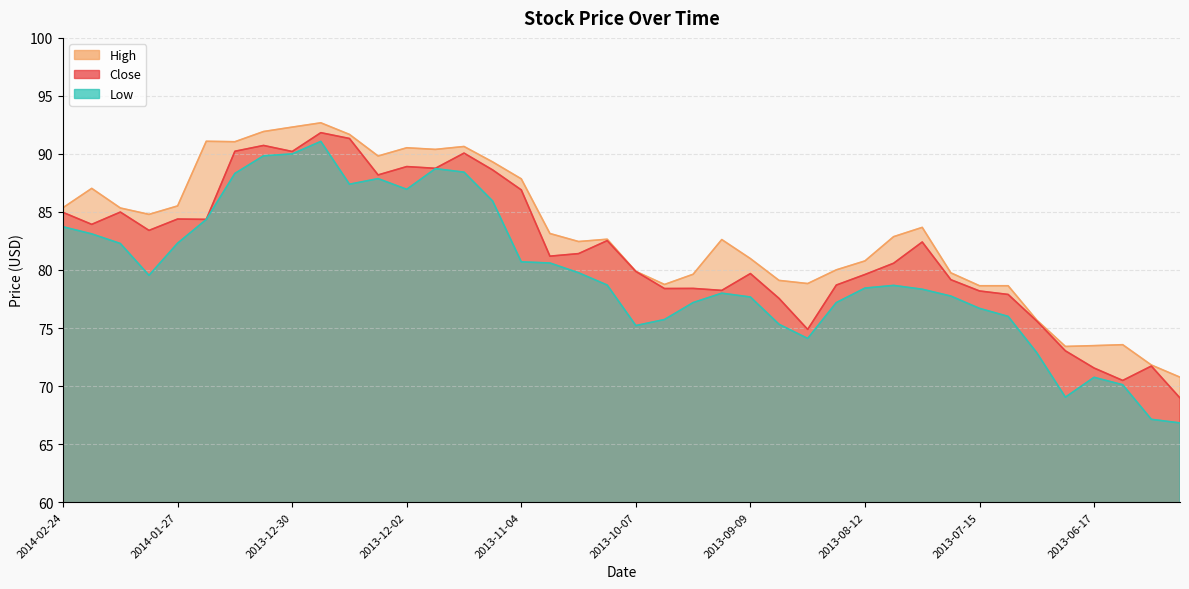

True or false: Low and High intersect in this chart.

False